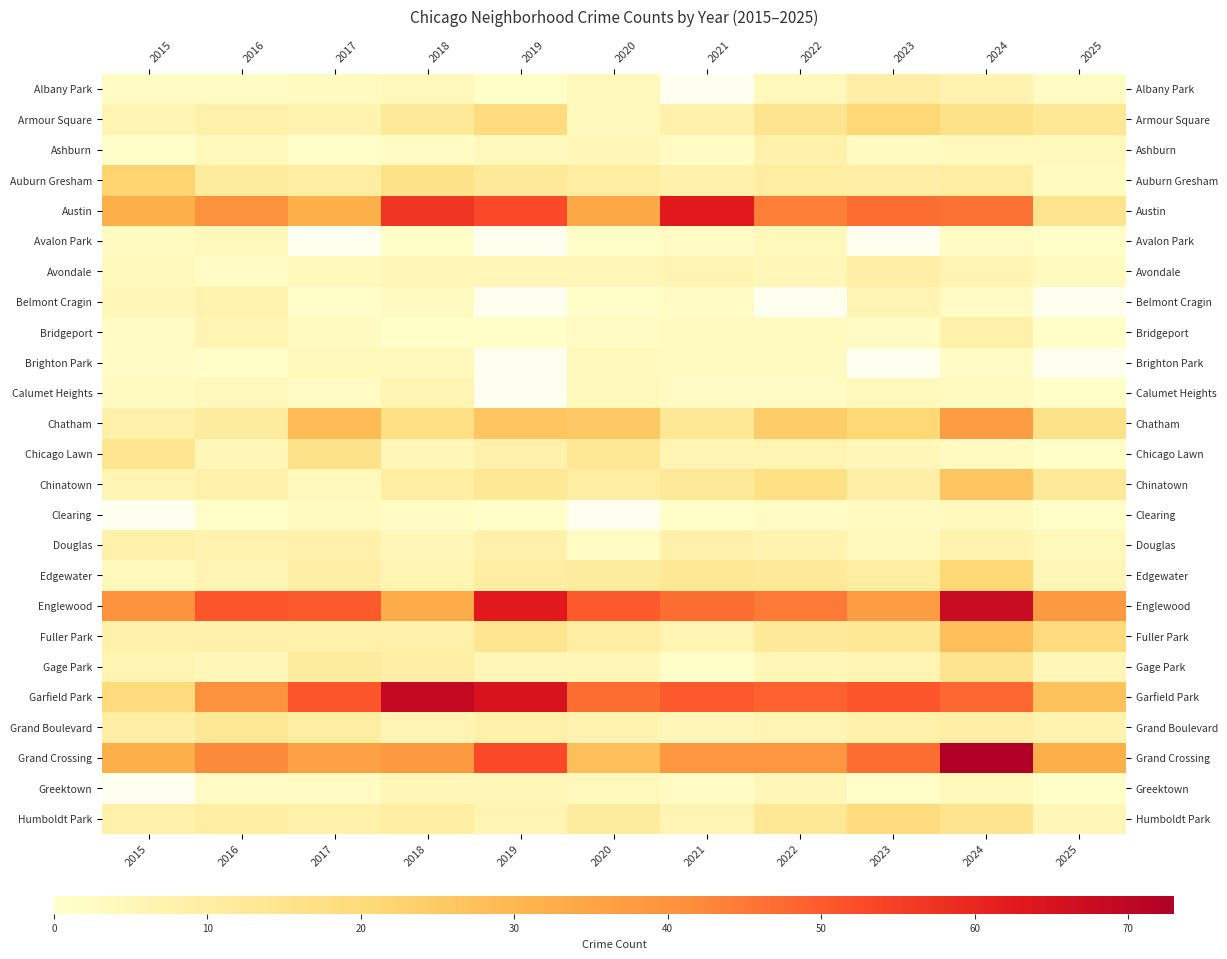

What is the sum of the Fuller Park values at 2021 and 2025?

25.0